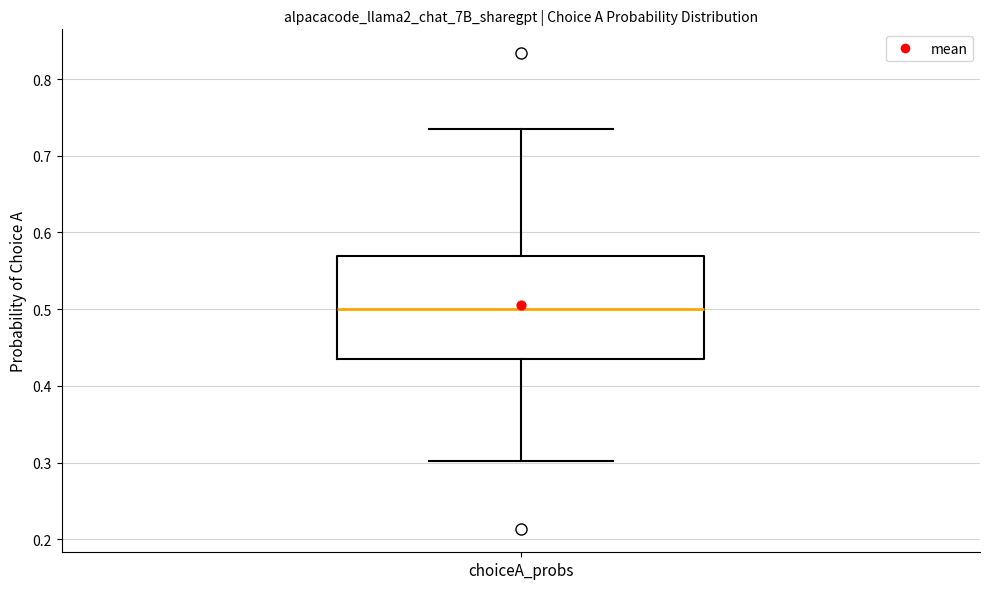

Where does the upper whisker of the box for choiceA_probs end on the y-axis? The values are not printed on the chart, so give them approximately, as read against the axis.

0.73